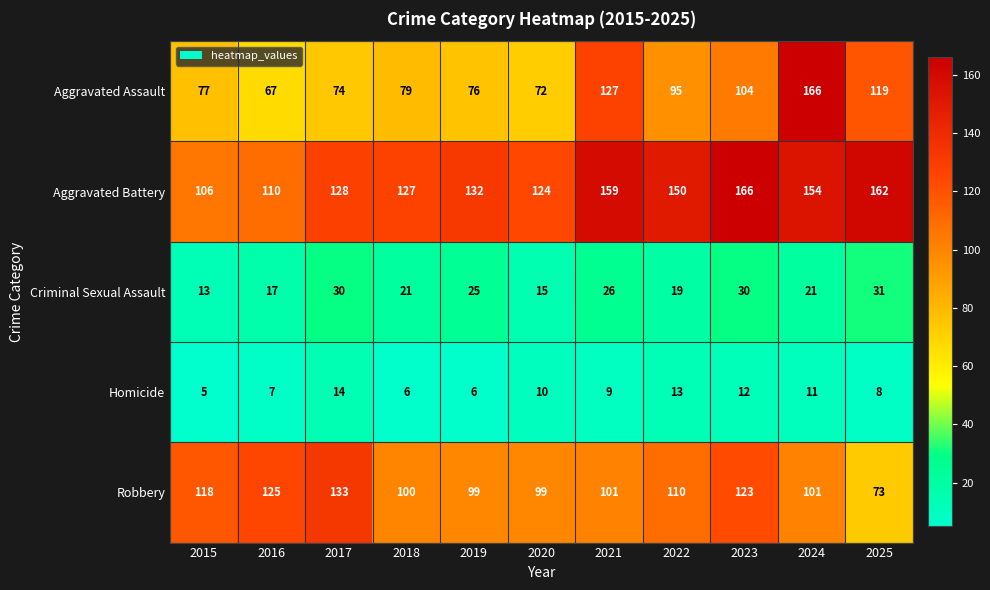

Which series has the widest spread of values?

Aggravated Assault